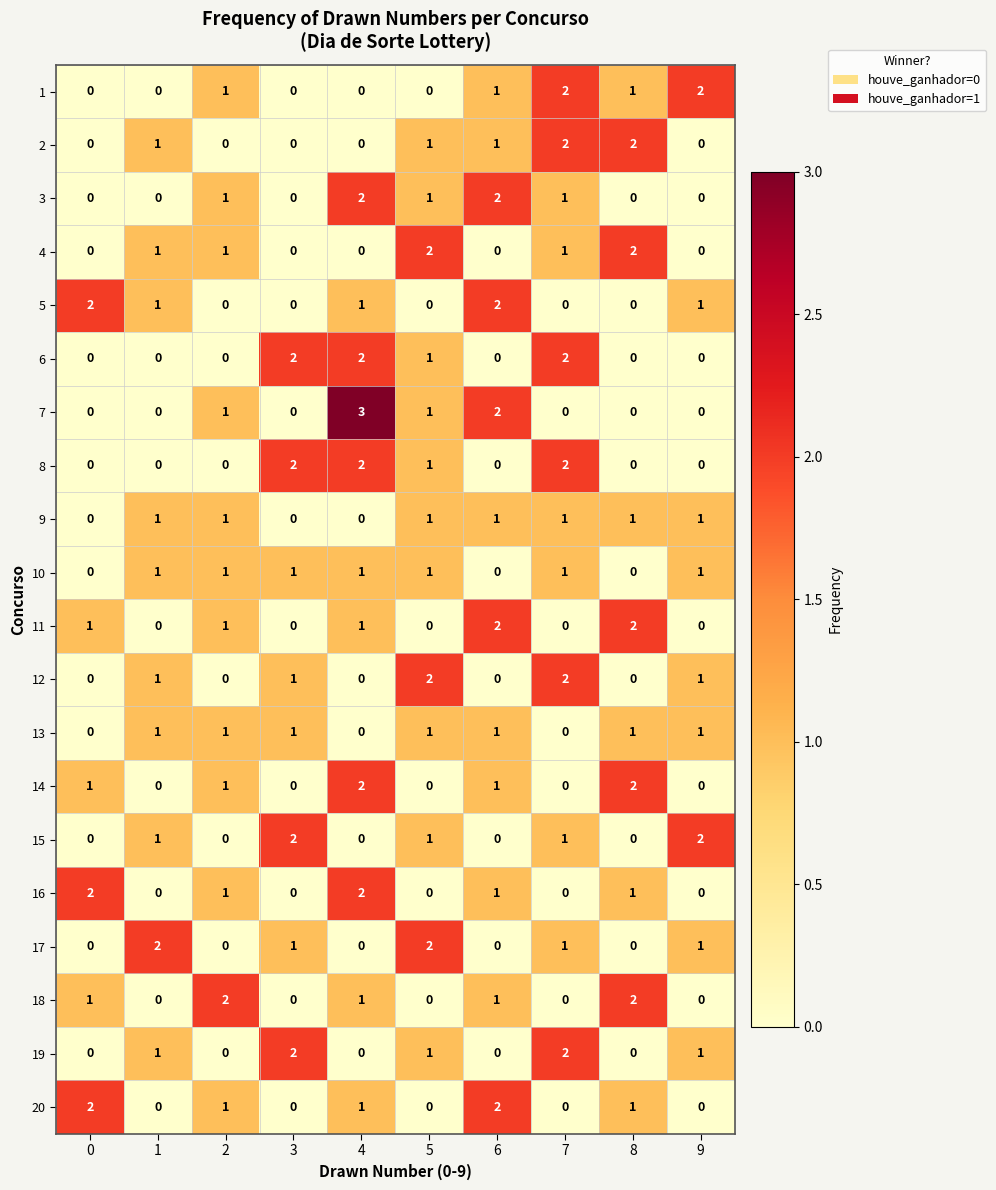

The 13 series shows 1 at 2. True or false?

True